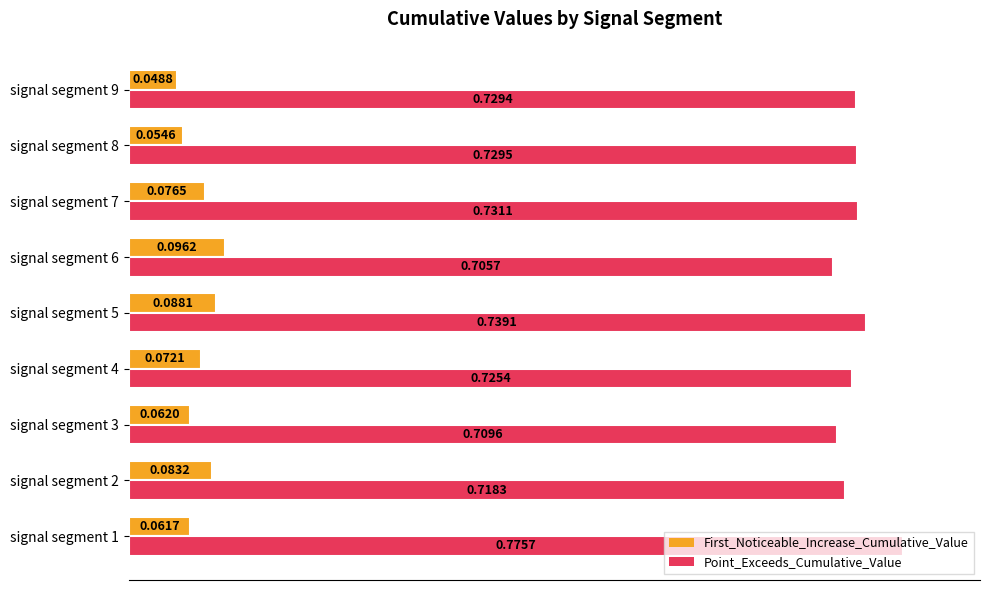

List the series in order of their peak value, lowest first.

First_Noticeable_Increase_Cumulative_Value, Point_Exceeds_Cumulative_Value